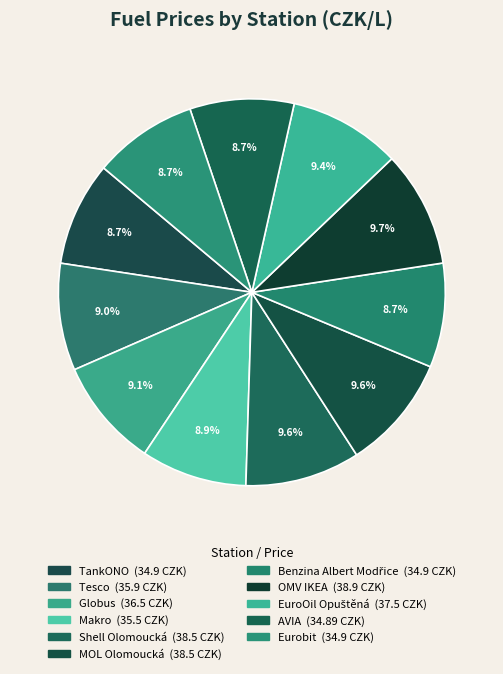

Which has a higher value, TankONO or Shell Olomoucká?

Shell Olomoucká